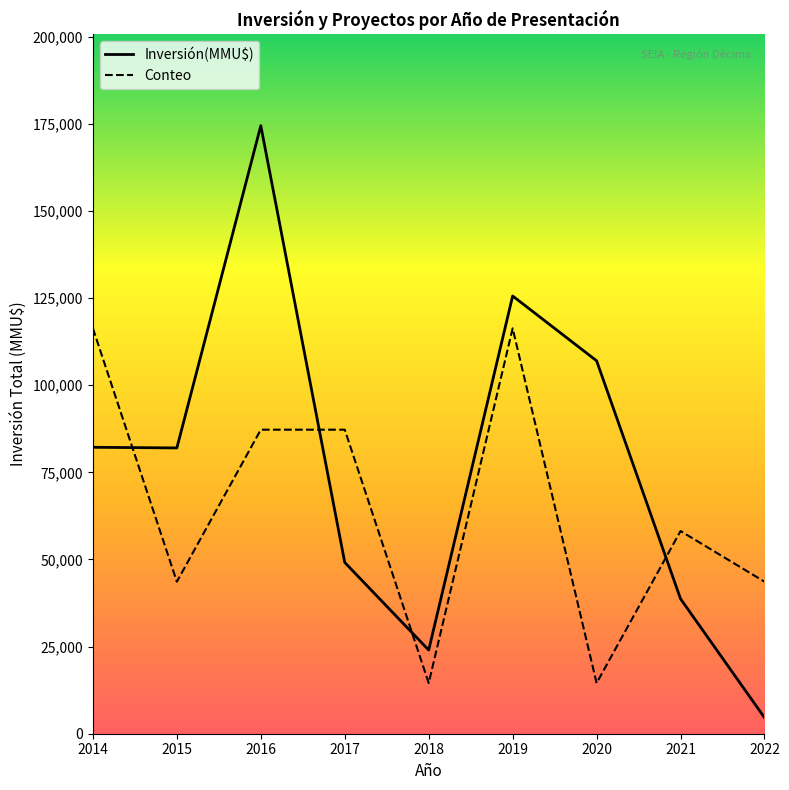

At which category is the sum across all series the highest?

2016